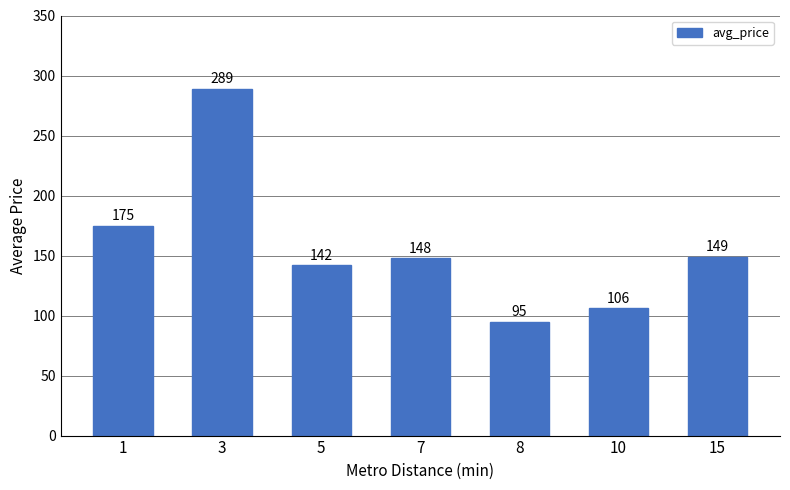

Which label corresponds to the largest value in the chart?

3